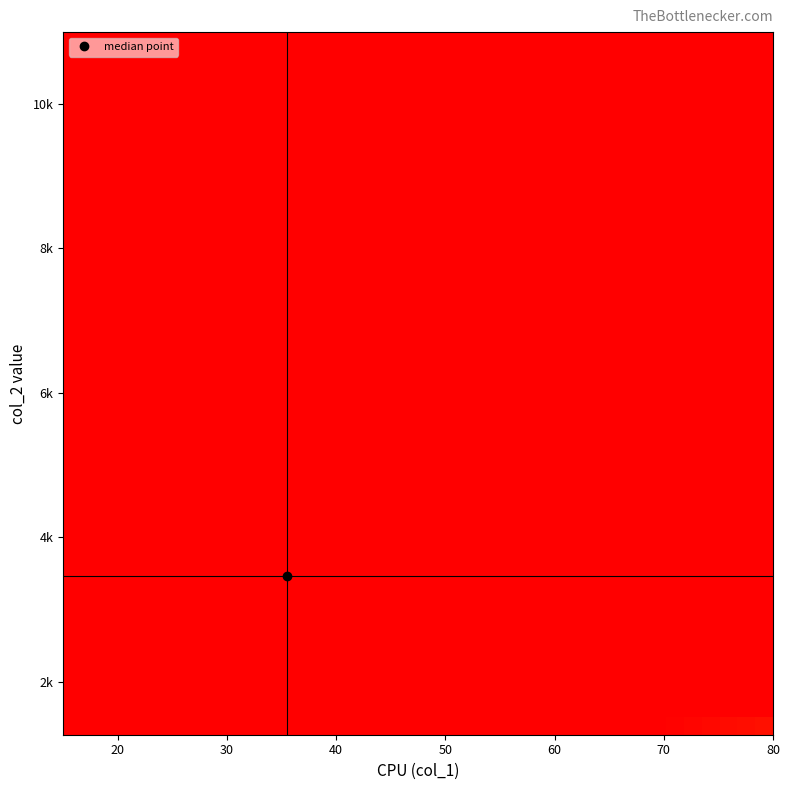

At how many categories does at least one series exceed 0?

7